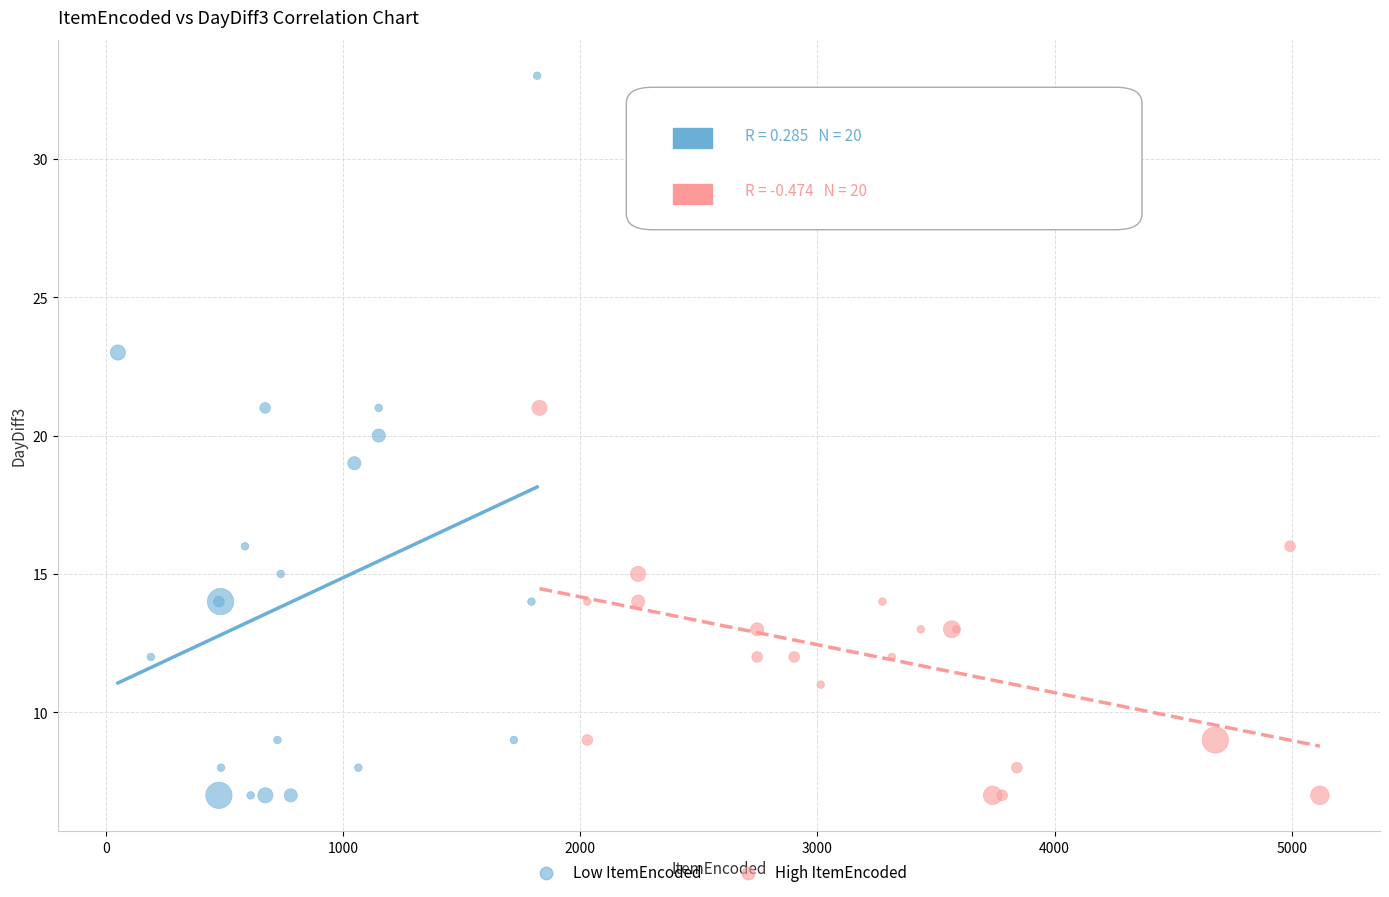

What are all the series names shown in the legend?

Low ItemEncoded, High ItemEncoded